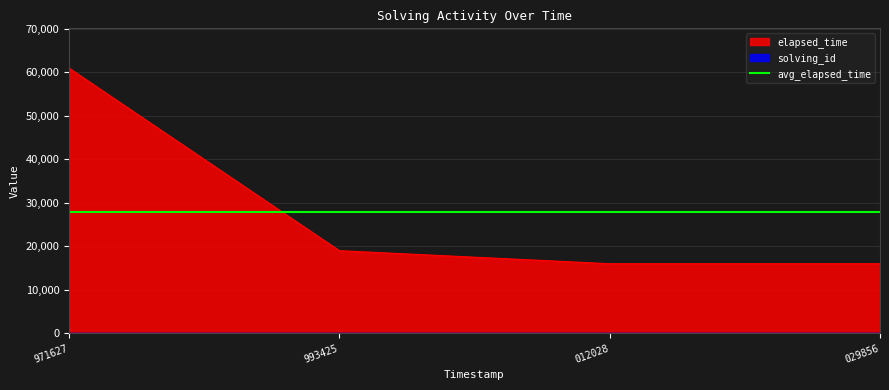

True or false: elapsed_time has a value of 61000 at 971627.

True